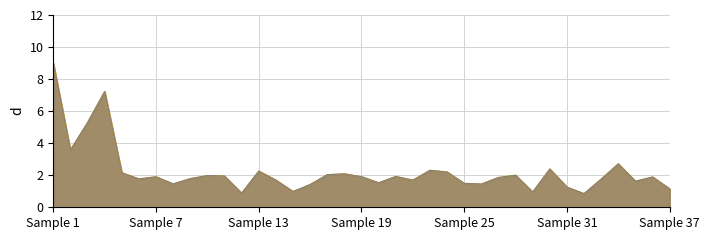

In Result, how many points are higher than both neighbors (excluding endpoints)?

11